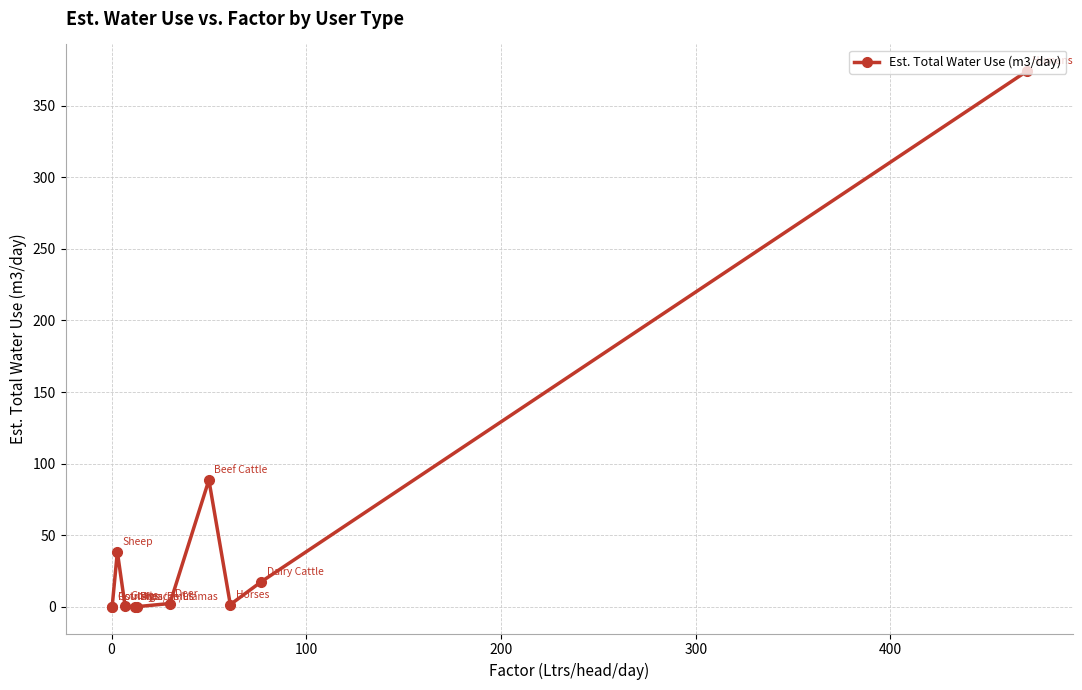

What is the difference between the maximum and minimum values?

374.2